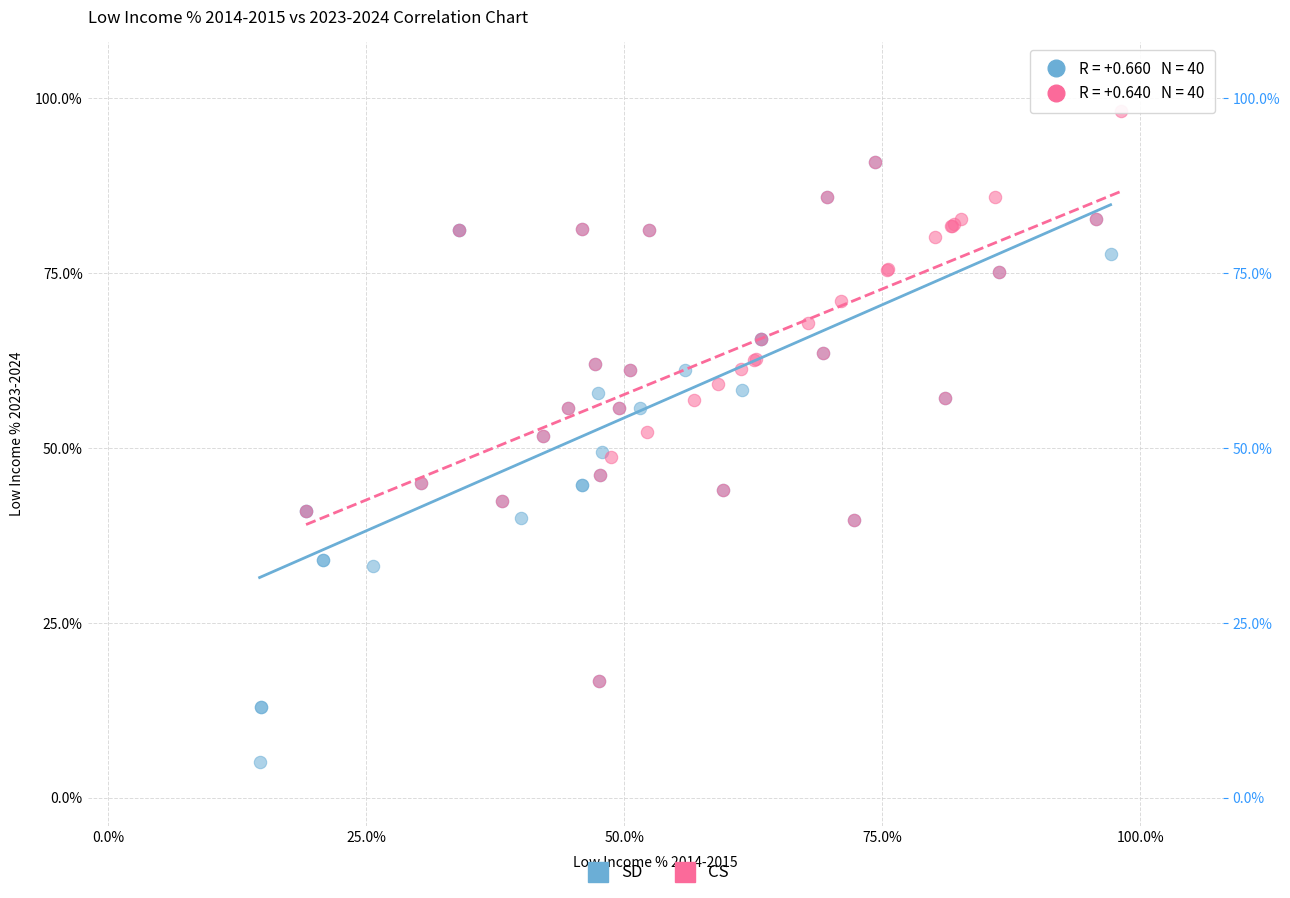

Which series has the widest spread of Y values?

SD